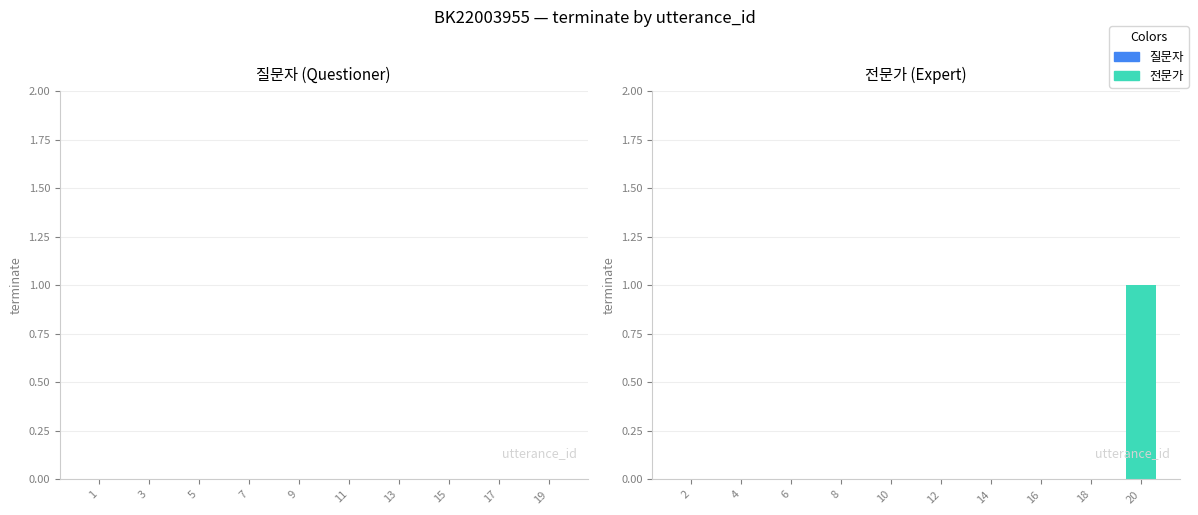

Reading right to left, transcribe all the data shown in this chart.

20=1	18=0	16=0	14=0	12=0	10=0	8=0	6=0	4=0	2=0